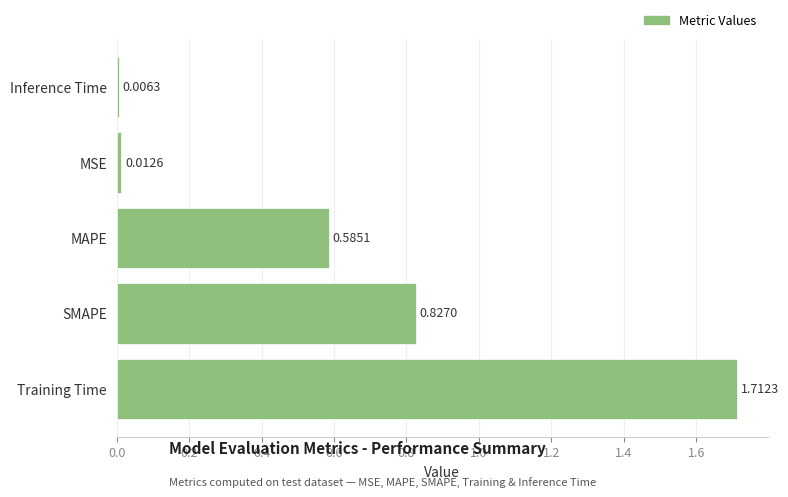

What is the change in value from SMAPE to MSE?

-0.8